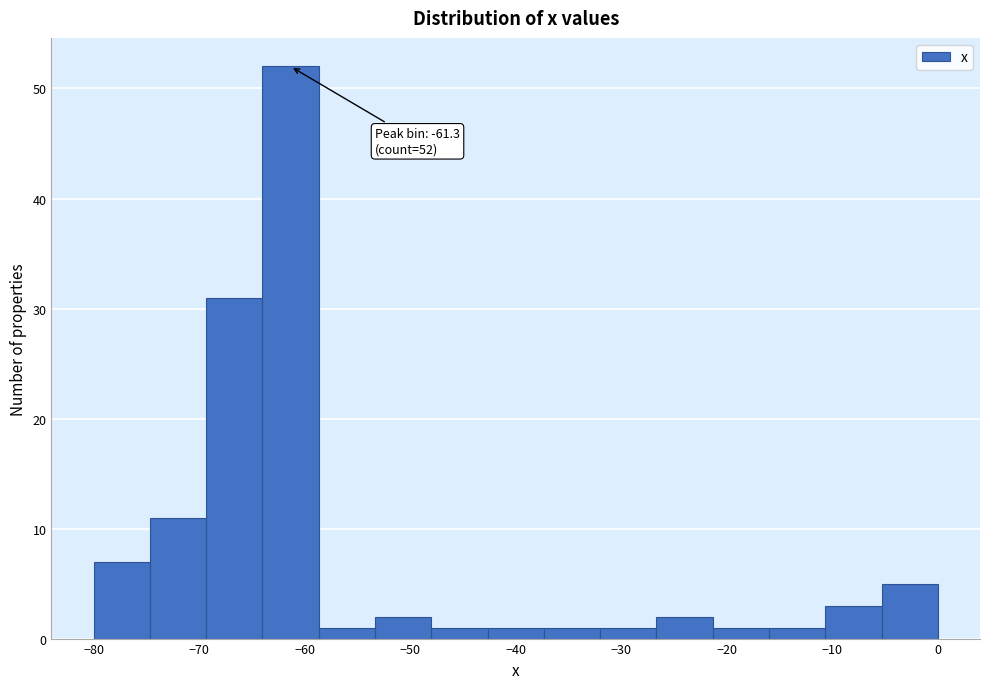

Which range on the x-axis has the tallest bar?

-64 to -59